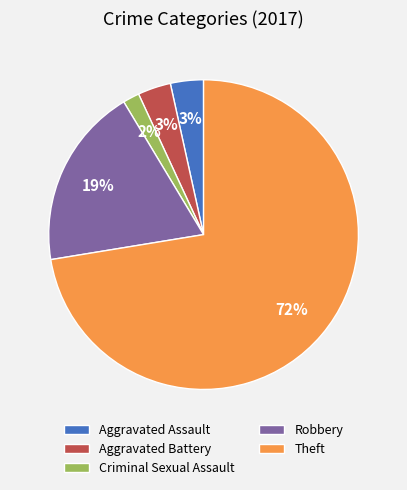

To the nearest percent, what is the difference between the Aggravated Battery and Robbery slice percentages?

16%